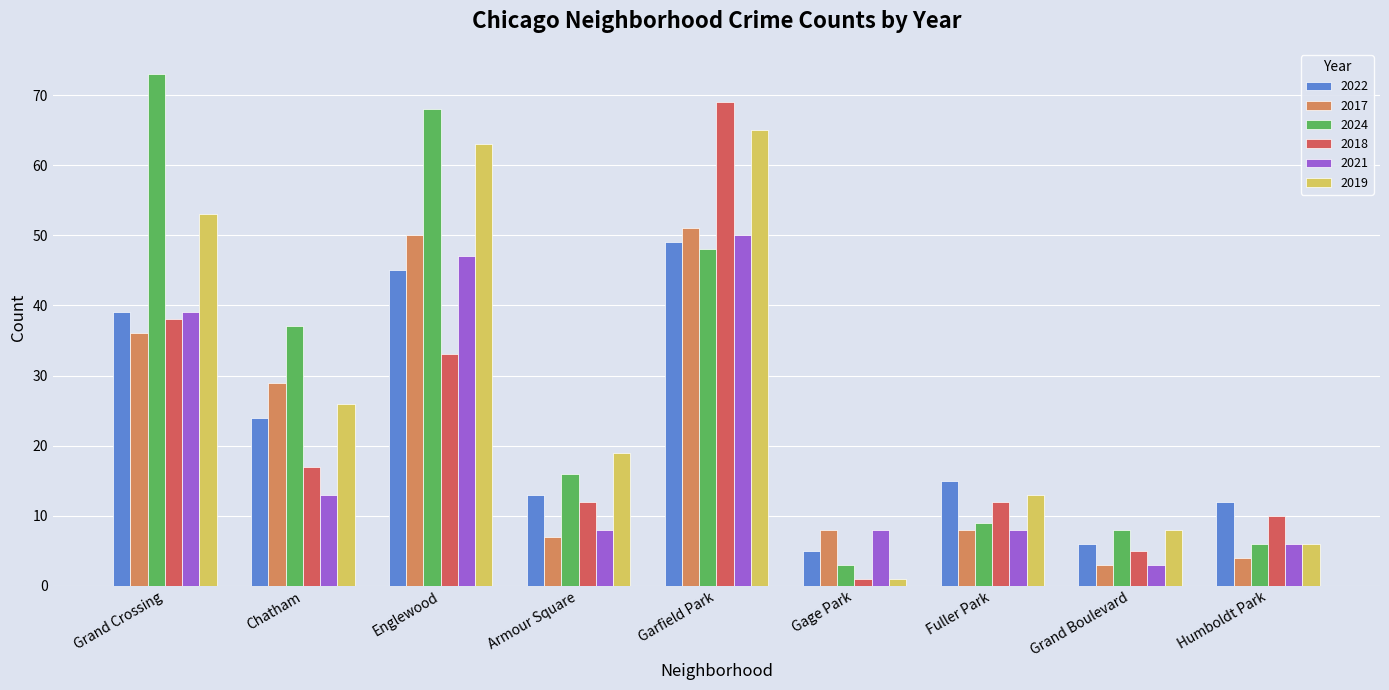

Reading left to right, what are all the values shown in this chart?

2022: Grand Crossing=39	Chatham=24	Englewood=45	Armour Square=13	Garfield Park=49	Gage Park=5	Fuller Park=15	Grand Boulevard=6	Humboldt Park=12
2017: Grand Crossing=36	Chatham=29	Englewood=50	Armour Square=7	Garfield Park=51	Gage Park=8	Fuller Park=8	Grand Boulevard=3	Humboldt Park=4
2024: Grand Crossing=73	Chatham=37	Englewood=68	Armour Square=16	Garfield Park=48	Gage Park=3	Fuller Park=9	Grand Boulevard=8	Humboldt Park=6
2018: Grand Crossing=38	Chatham=17	Englewood=33	Armour Square=12	Garfield Park=69	Gage Park=1	Fuller Park=12	Grand Boulevard=5	Humboldt Park=10
2021: Grand Crossing=39	Chatham=13	Englewood=47	Armour Square=8	Garfield Park=50	Gage Park=8	Fuller Park=8	Grand Boulevard=3	Humboldt Park=6
2019: Grand Crossing=53	Chatham=26	Englewood=63	Armour Square=19	Garfield Park=65	Gage Park=1	Fuller Park=13	Grand Boulevard=8	Humboldt Park=6